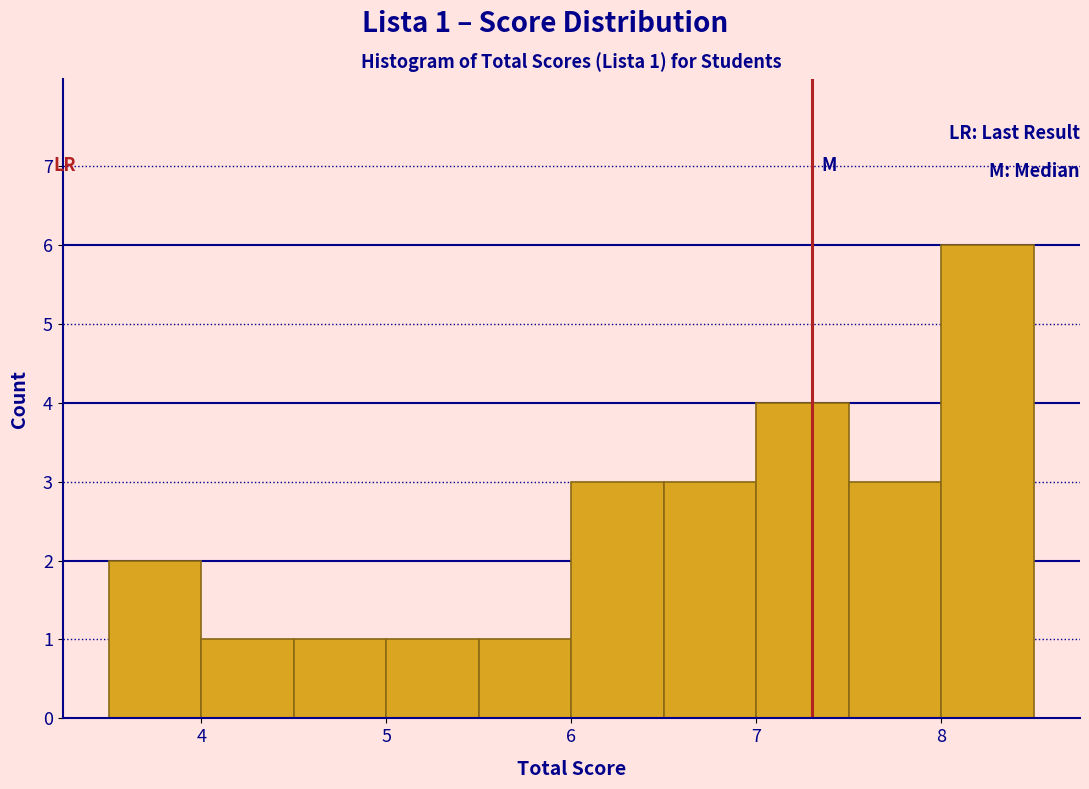

Which range on the x-axis has the tallest bar?

8.0 to 8.5